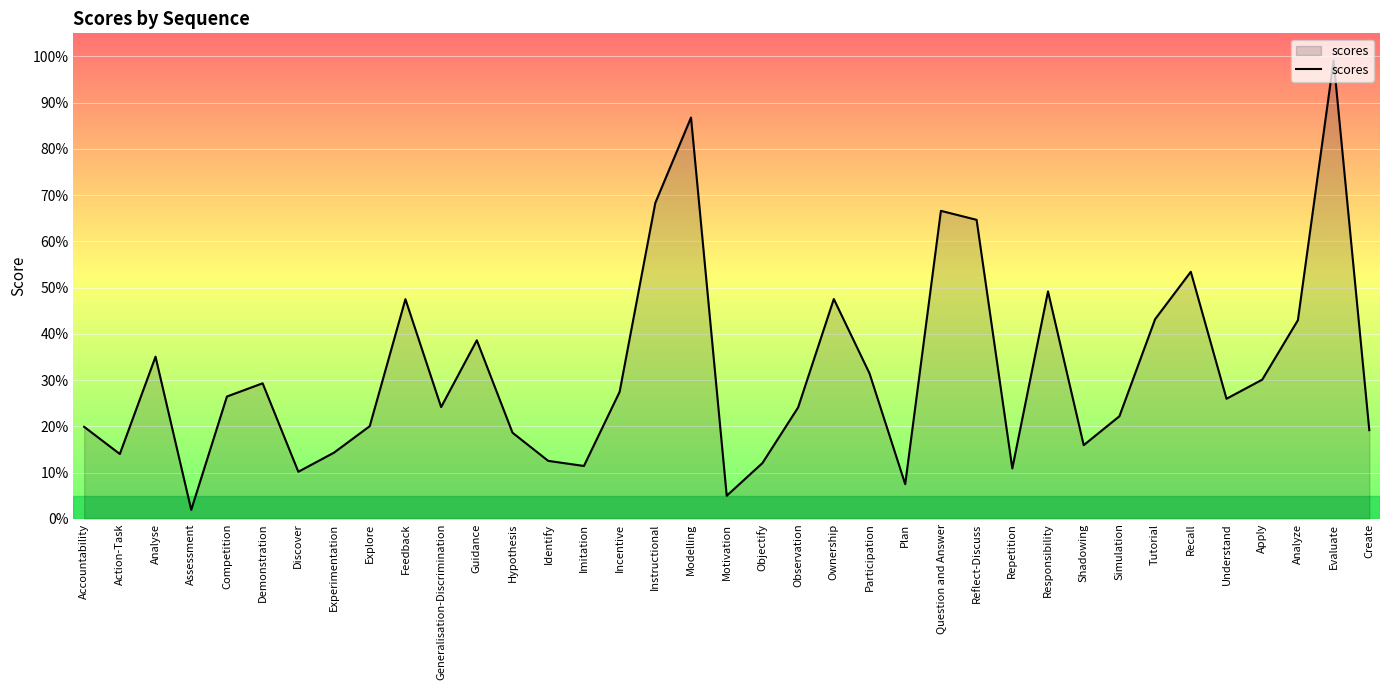

What value does the data have at Competition?

0.3